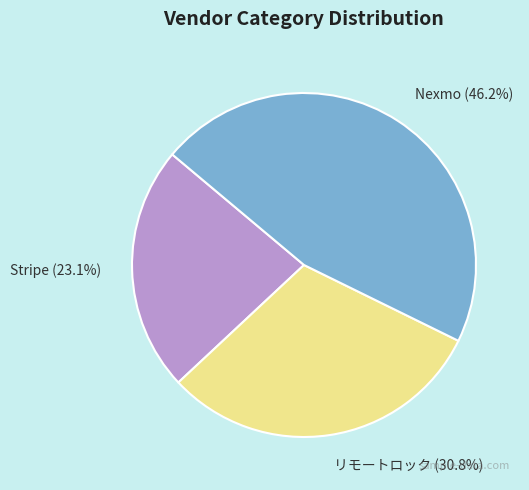

Between リモートロック and Nexmo, which is larger?

Nexmo